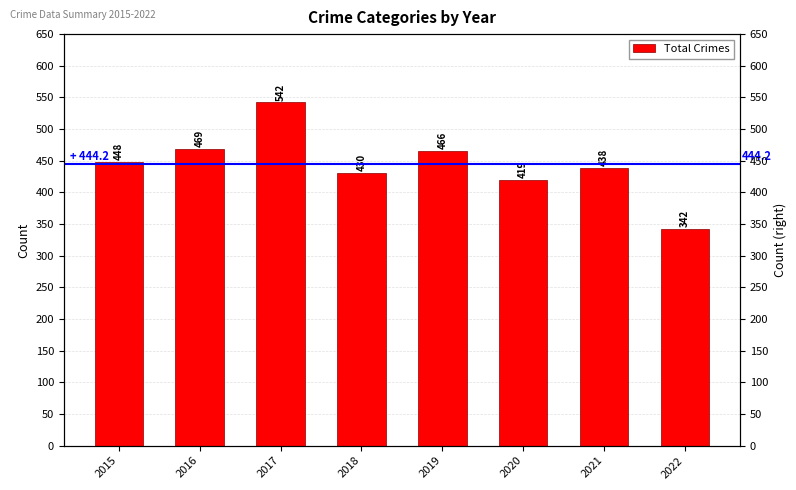

Which label corresponds to the largest value in the chart?

2017